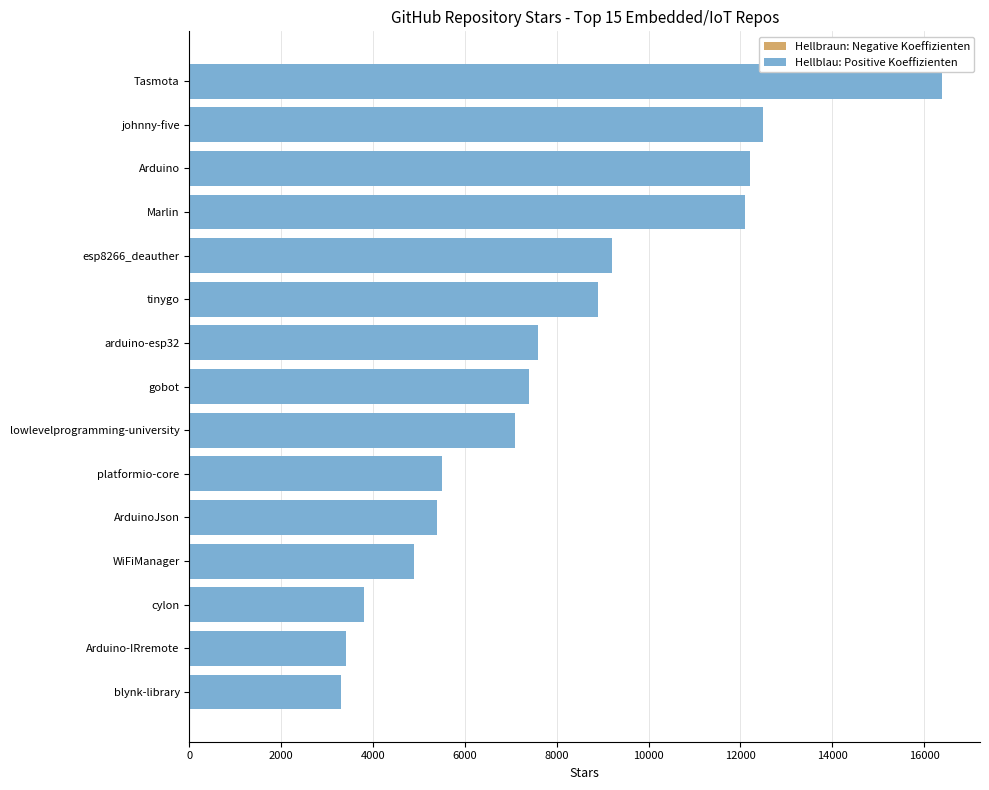

Is it true that the value at Arduino-IRremote is 3400?

True